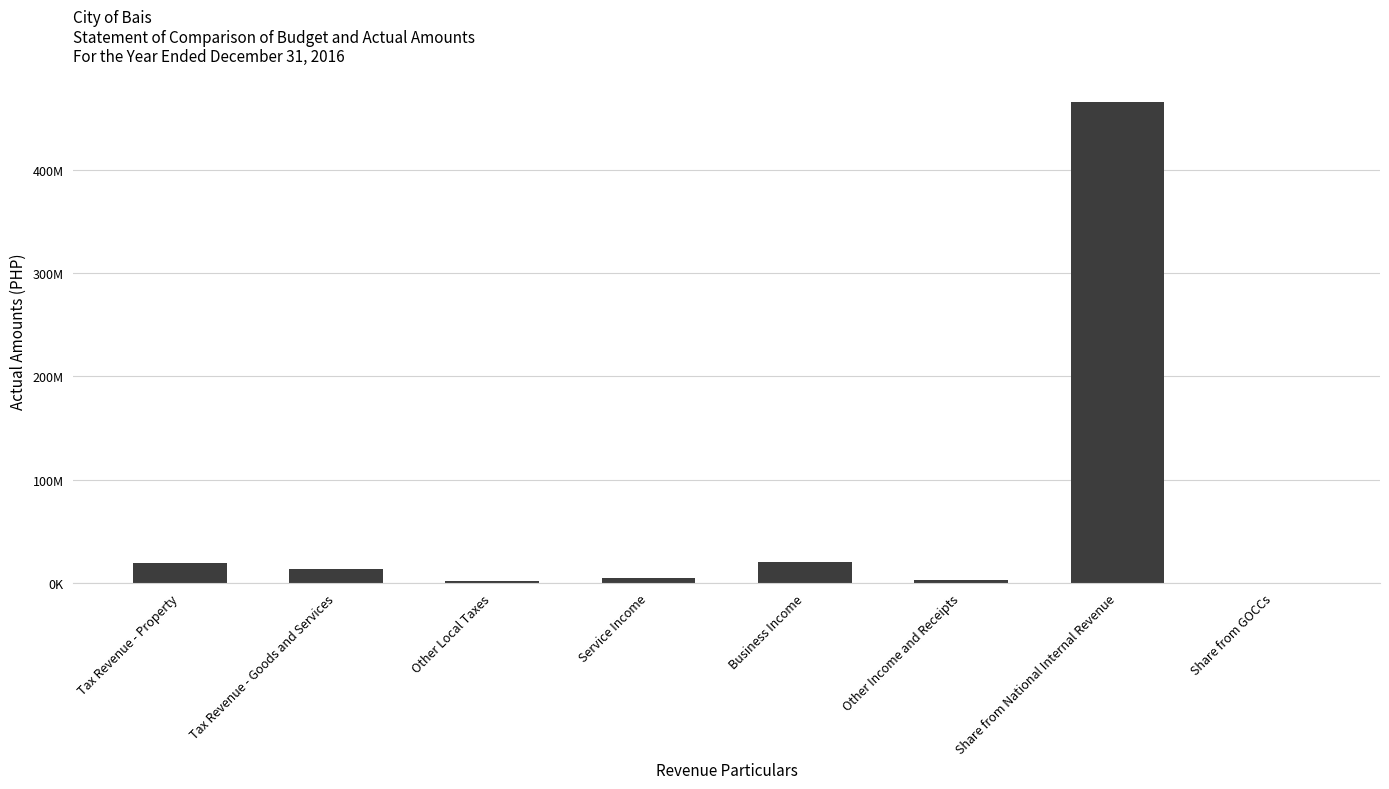

Approximately how many times larger is the value at Other Income and Receipts compared to Service Income?

0.6